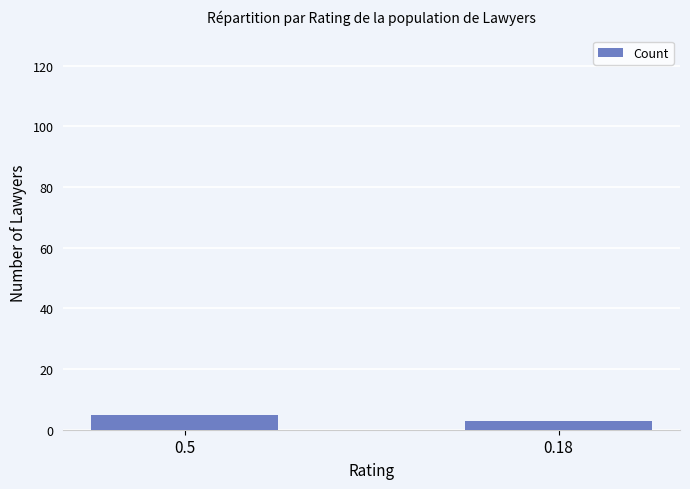

Is it true that the value at 0.18 is 3?

True